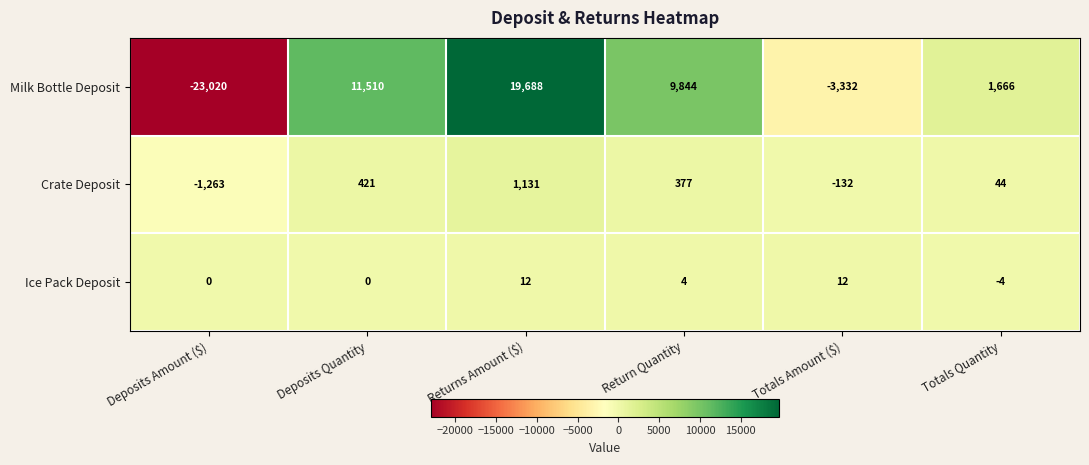

What is the minimum value for Crate Deposit?

-1263